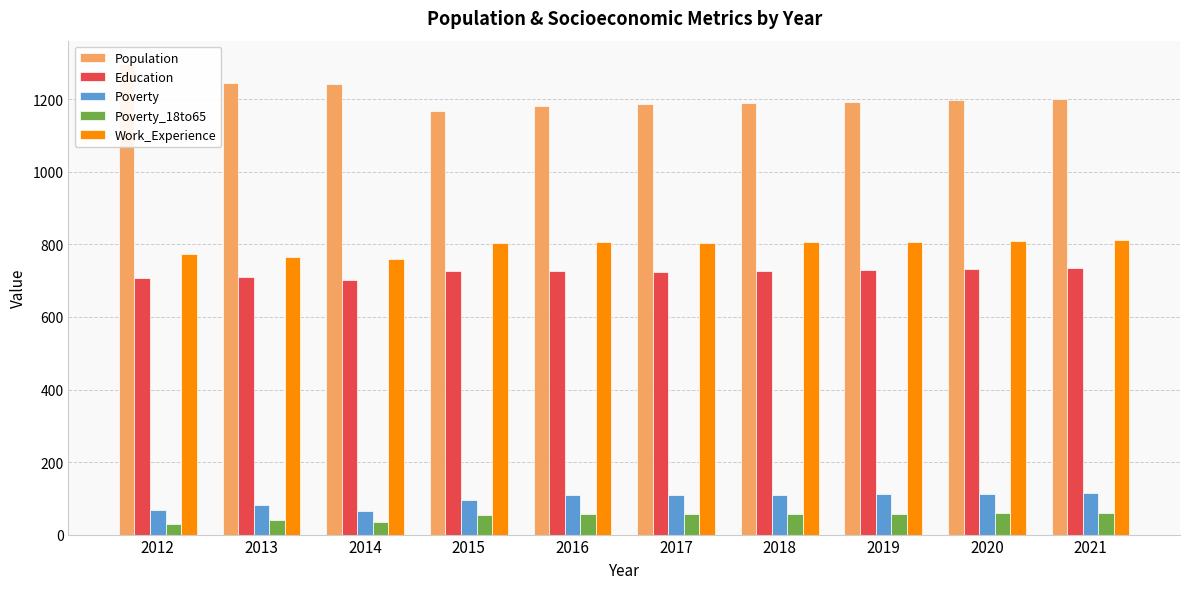

At 2019, list the series in order from largest to smallest.

Population, Work_Experience, Education, Poverty, Poverty_18to65